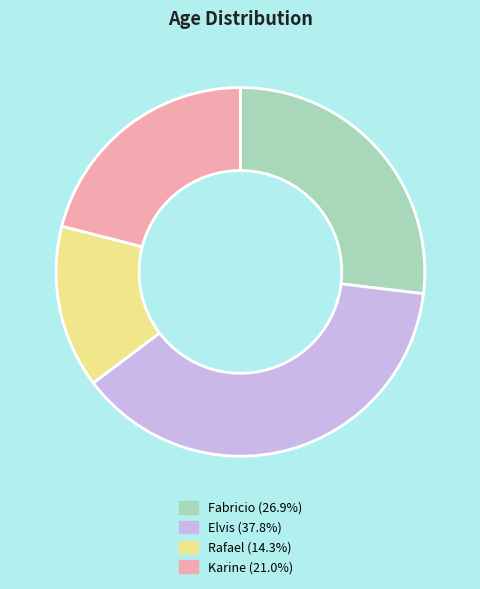

Between Rafael and Elvis, which is larger?

Elvis